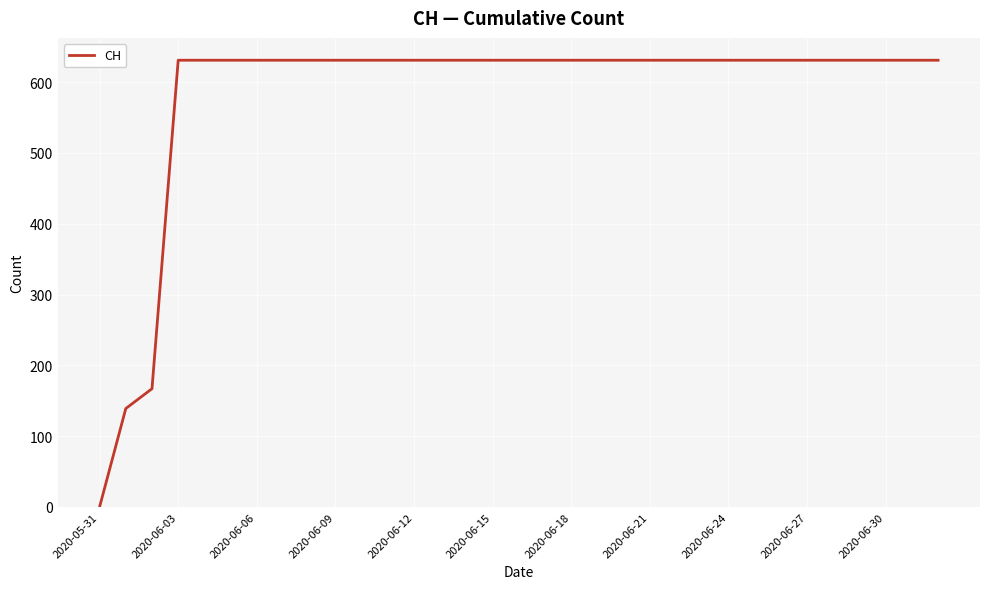

What is the greatest value displayed?

631